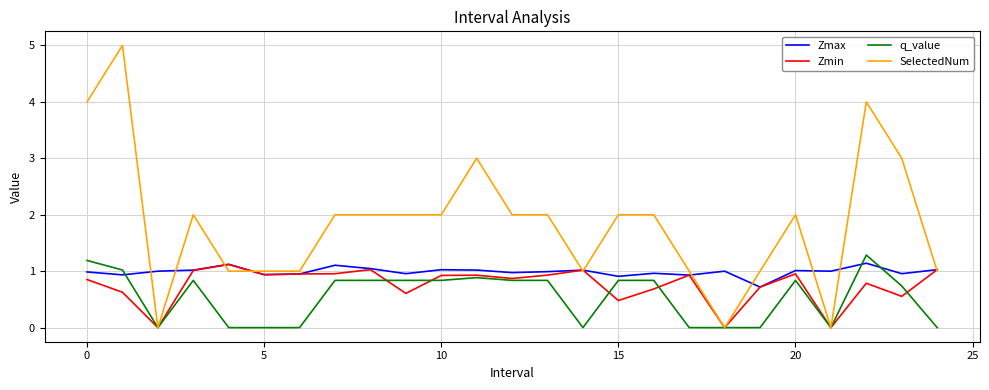

Count the number of categories in the chart.

25